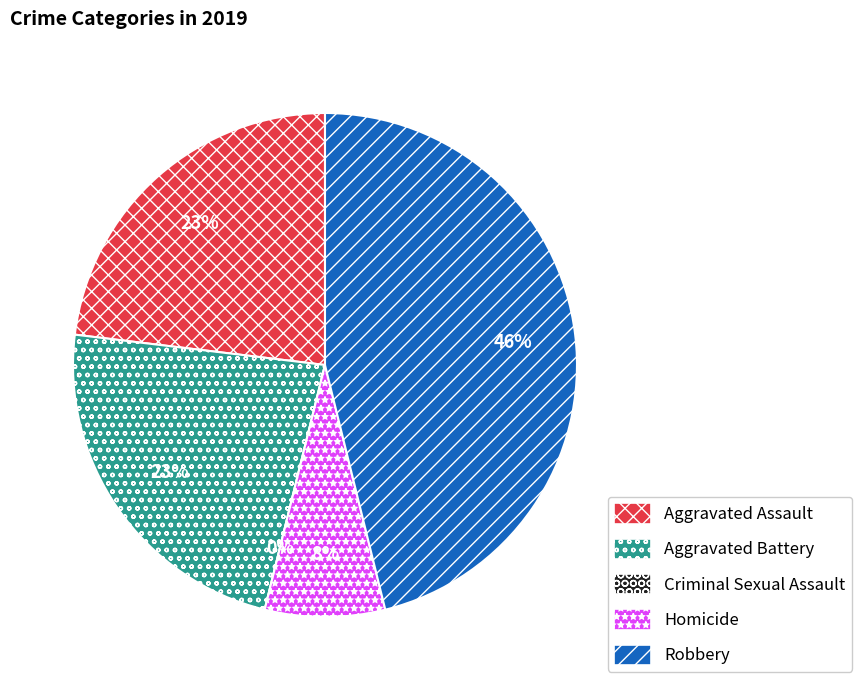

Count the number of slices in the pie.

5